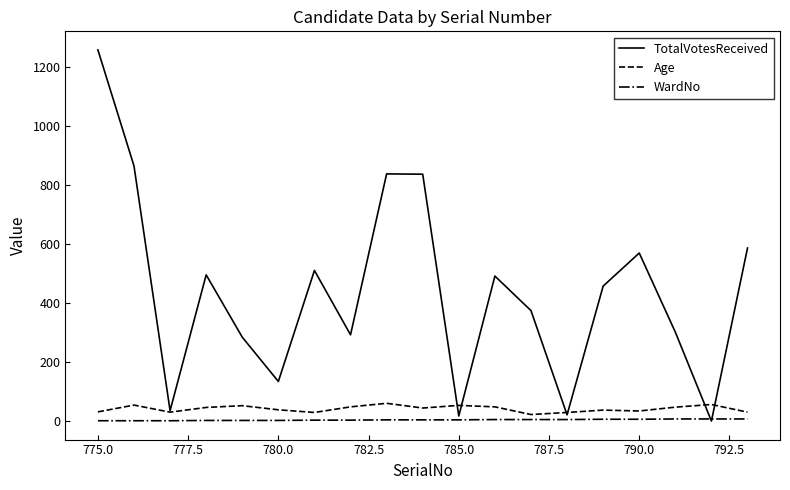

How many interior local valleys does the TotalVotesReceived series have?

6